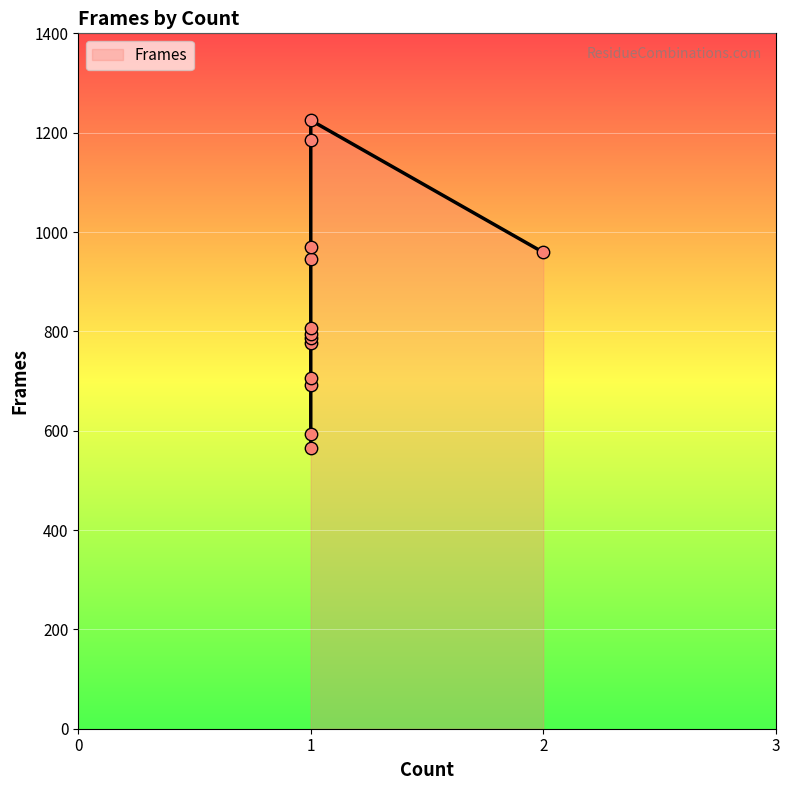

What is the change in value from 1 to 1?

+518